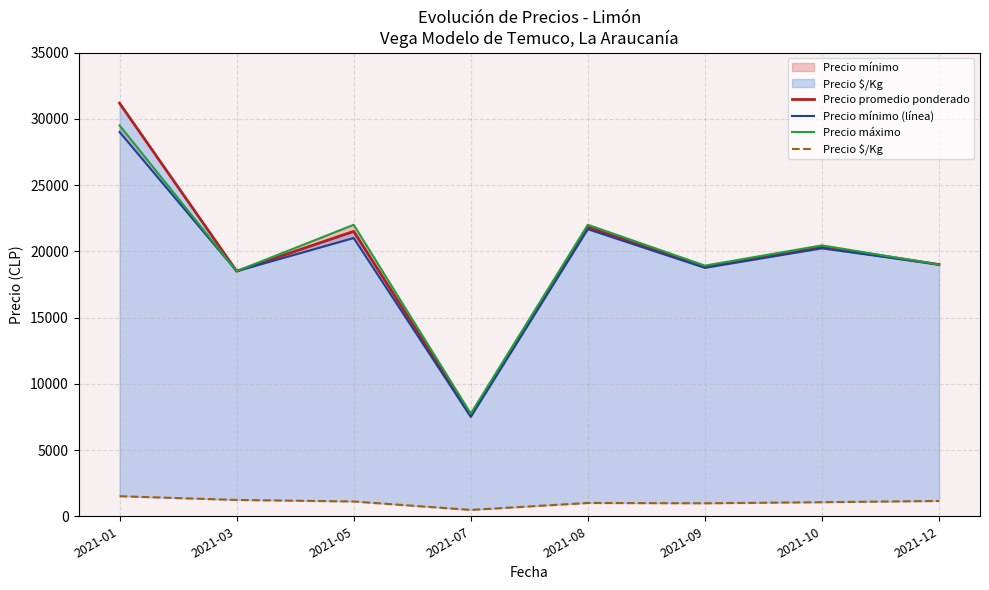

At which label does Precio promedio ponderado first exceed 20333?

2021-01